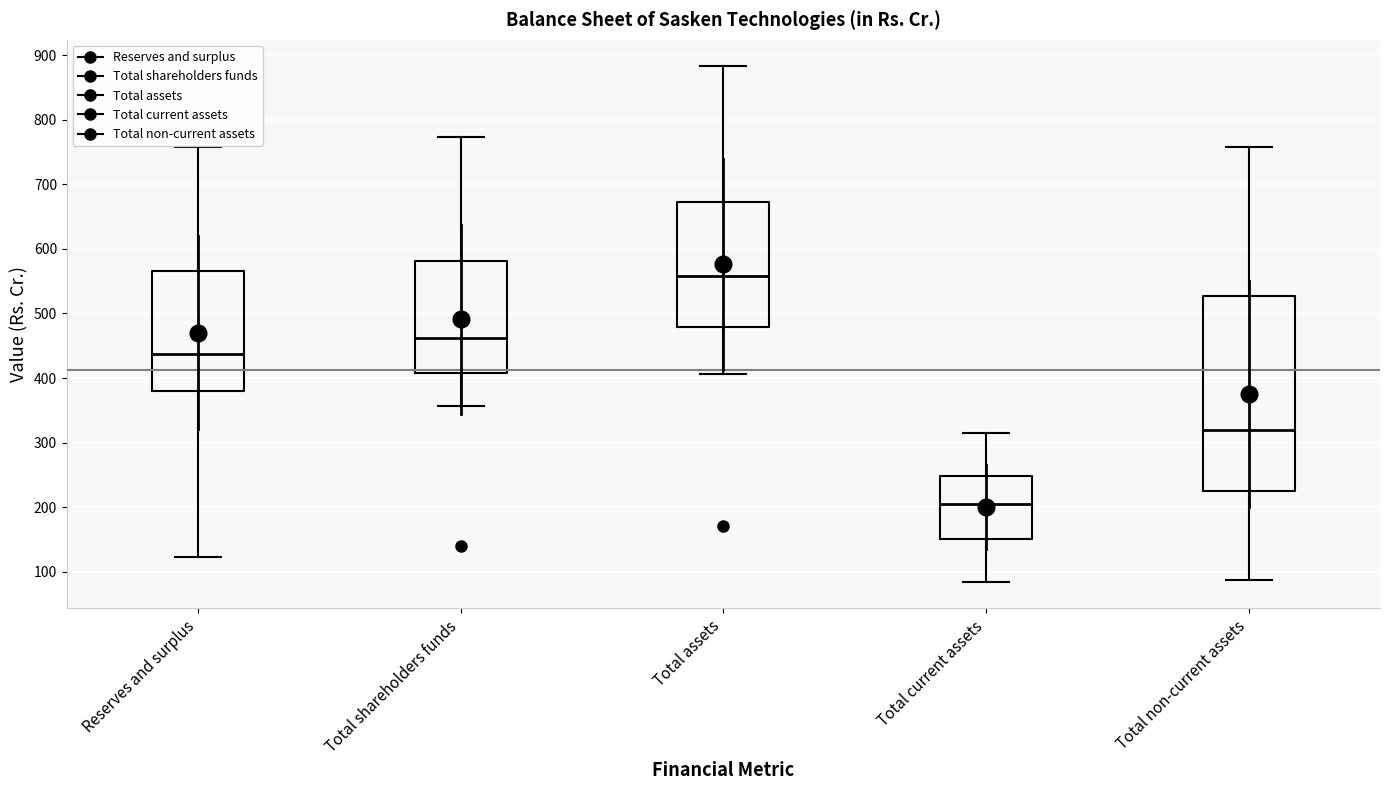

Where does the lower whisker of the box for Total current assets end on the y-axis? The values are not printed on the chart, so give them approximately, as read against the axis.

80